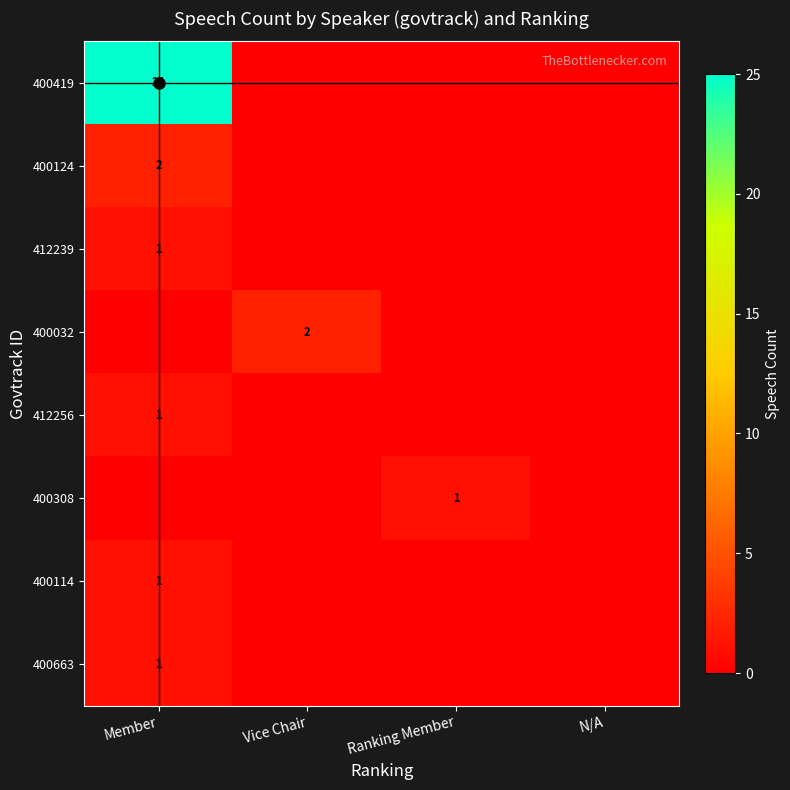

Count the 400663 values in the range 0 to 1.

4